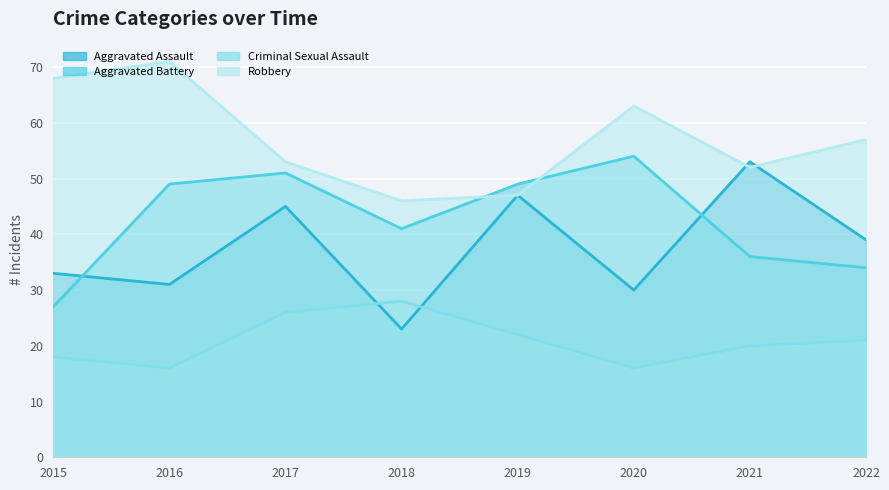

True or false: Aggravated Battery and Criminal Sexual Assault cross at least once.

False